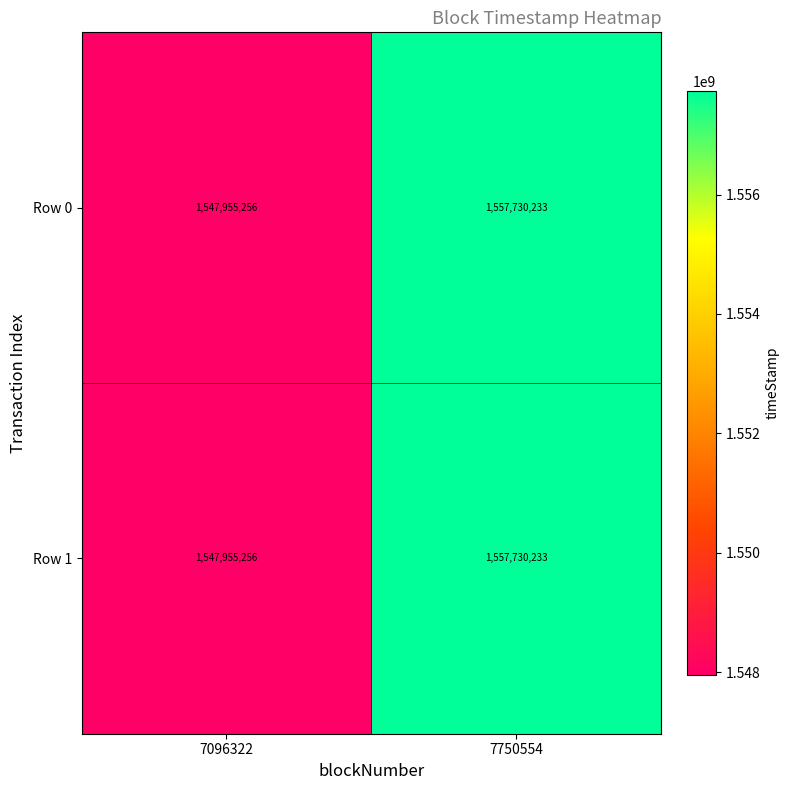

At which label is Row 0 closest to 1552842744?

7096322